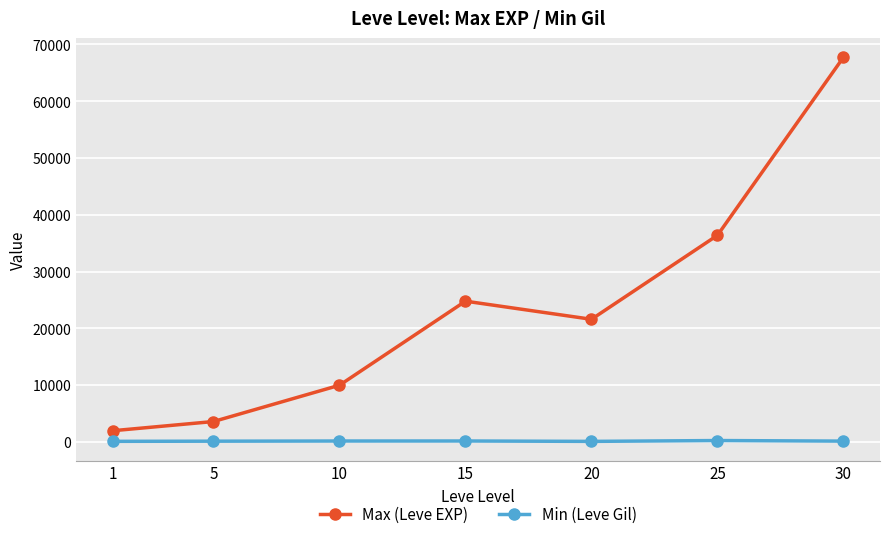

What is the approximate value of Max (Leve EXP) at 25, to the nearest 100?

36400